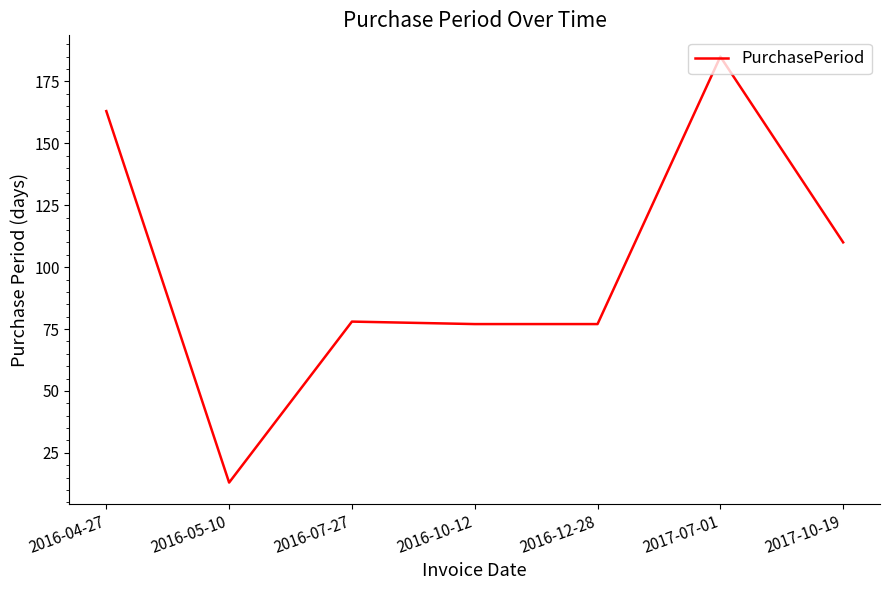

Which has a higher value, 2017-07-01 or 2016-07-27?

2017-07-01